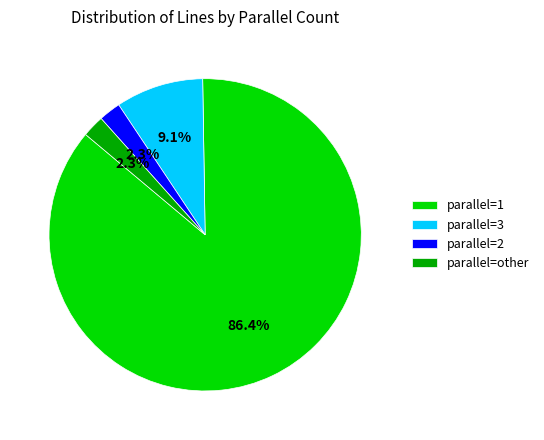

What percentage is NOT represented by parallel=other?

97.7%